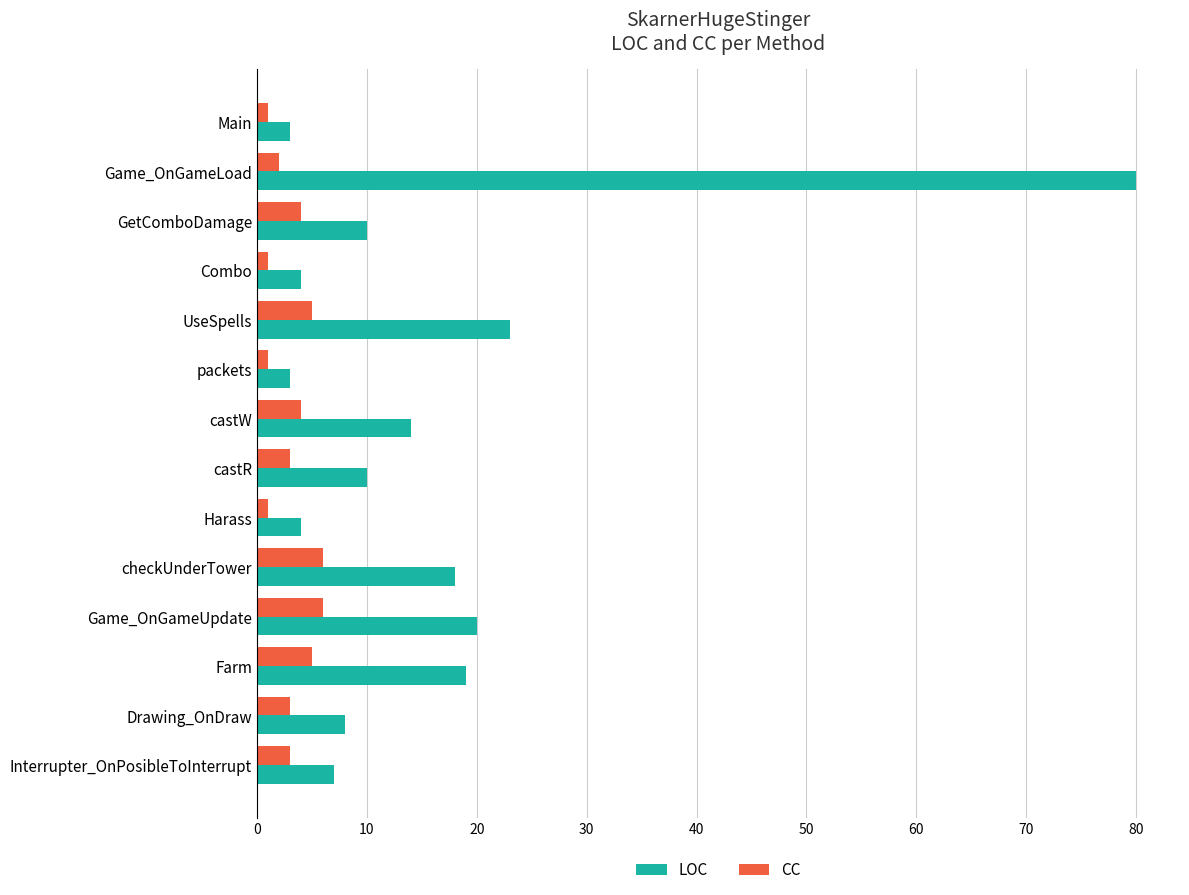

Which series changed the most between UseSpells and castR?

LOC